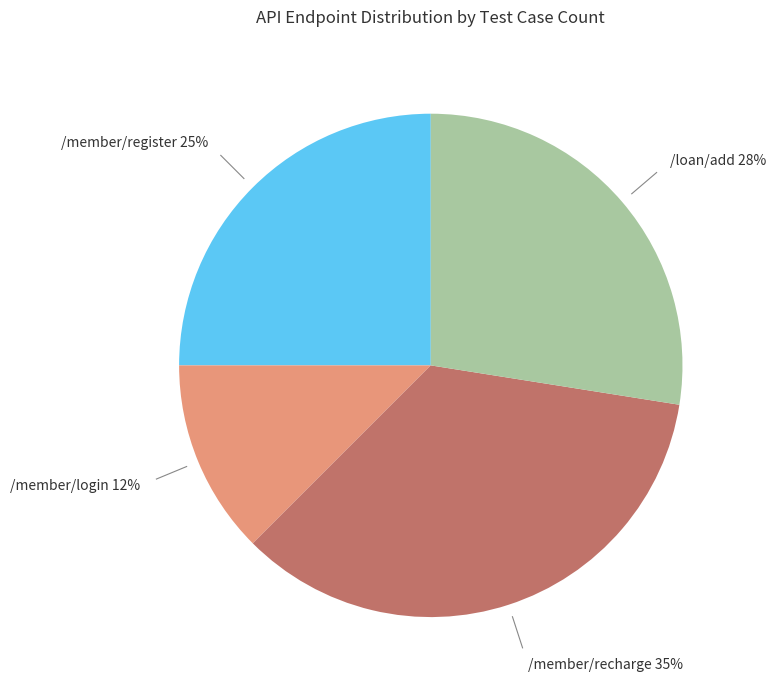

Is there a majority slice in this chart?

No